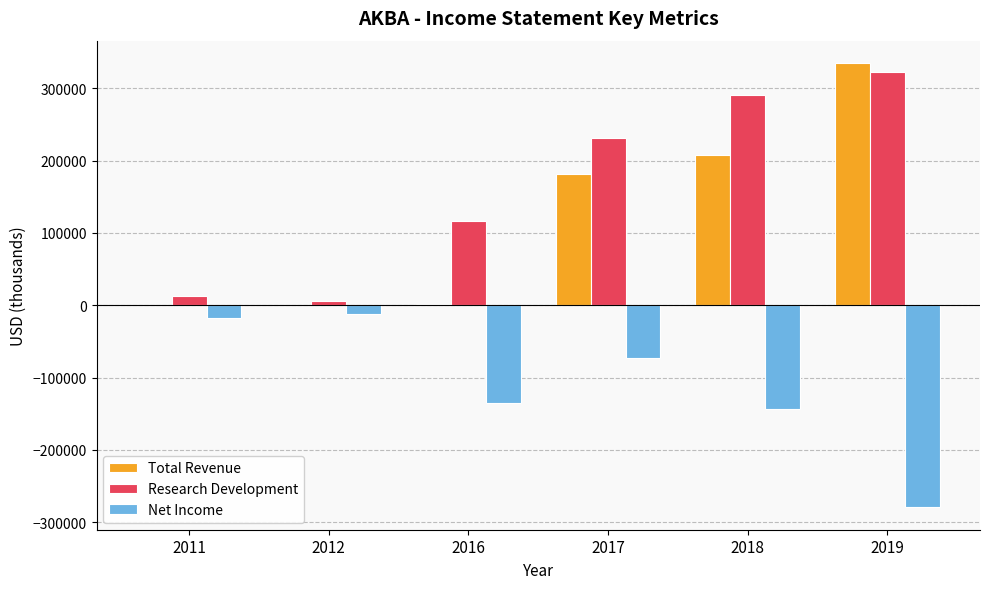

How many groups of bars are there?

6